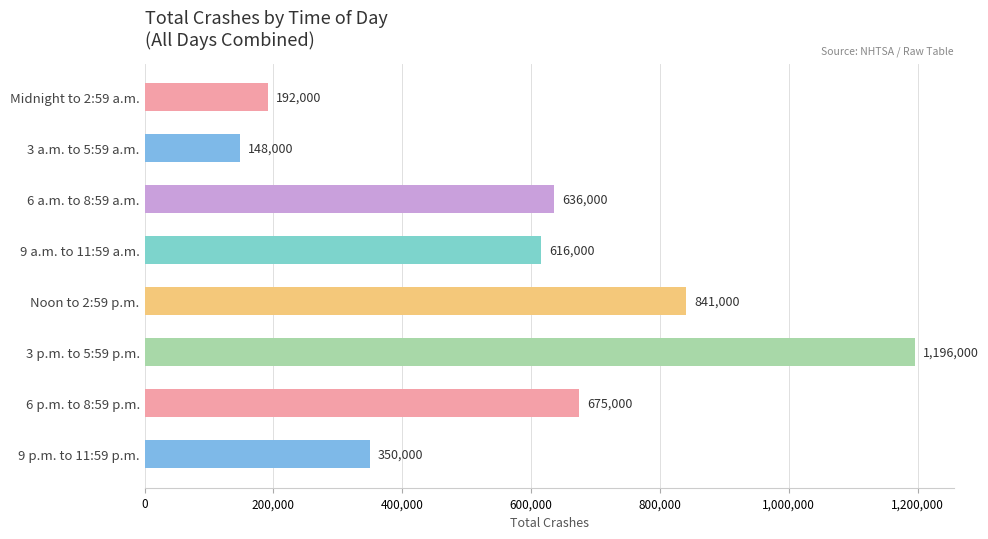

How many values are below 636000?

4